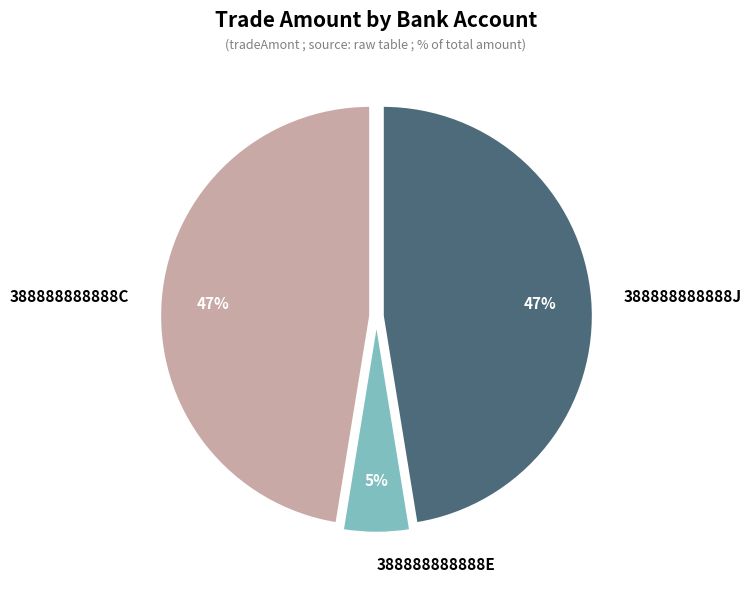

How many slices are in this pie chart?

3